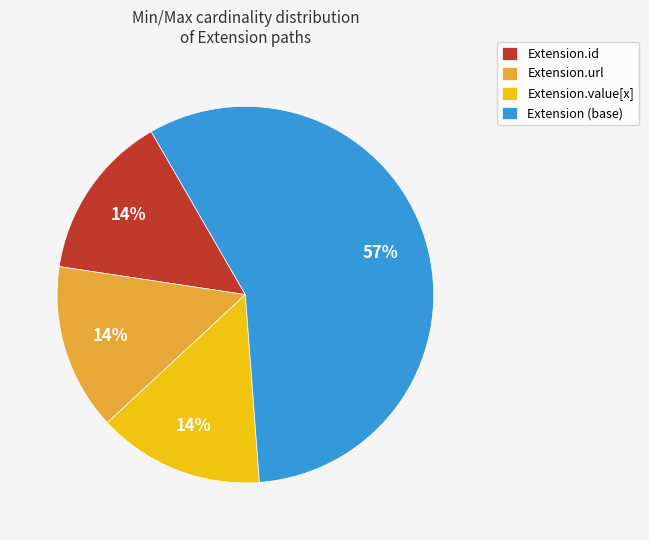

How many slices are in this pie chart?

4